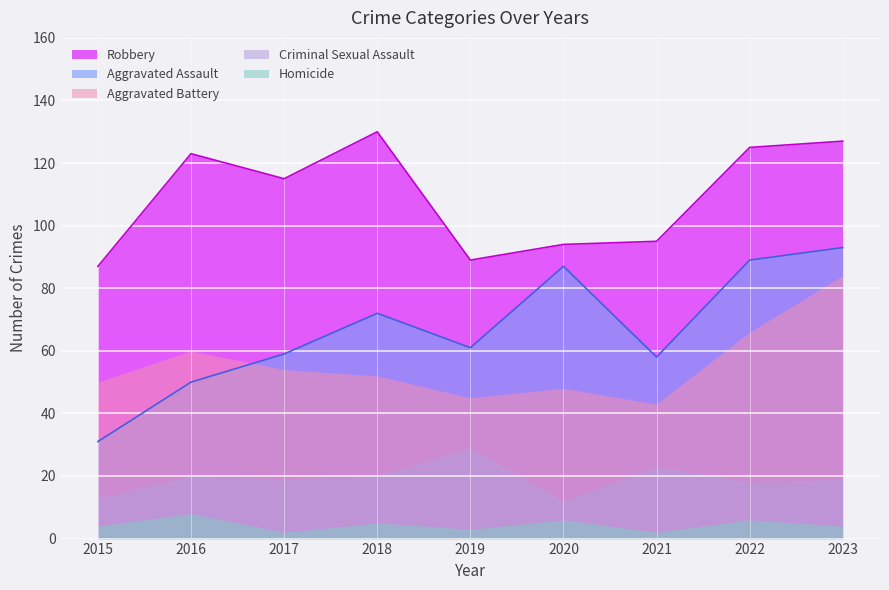

Which series has the largest range (max minus min)?

Aggravated Assault